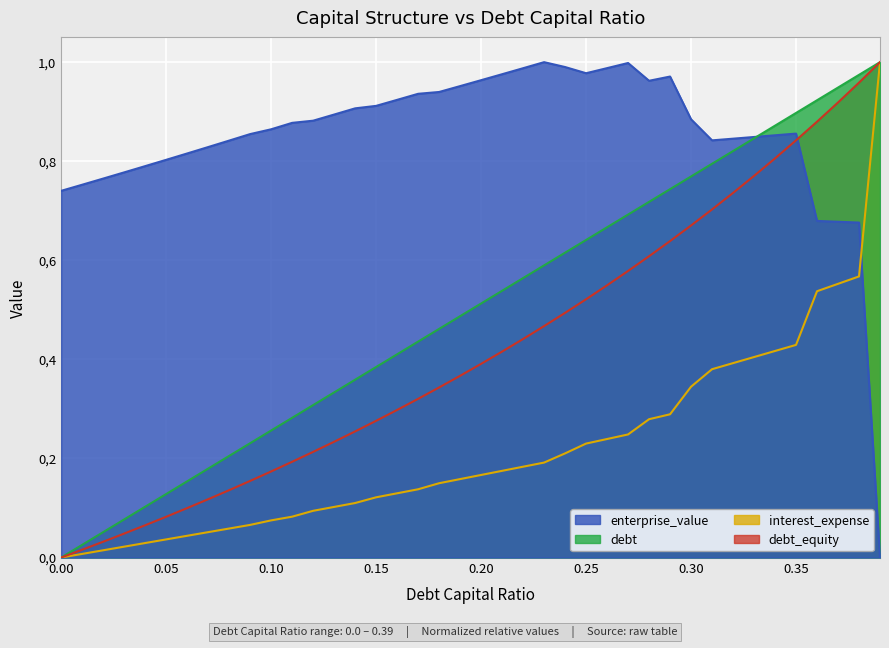

Reading left to right, what are all the values shown in this chart?

debt_capital: 0.0=0.0	0.01=0.0	0.02=0.1	0.03=0.1	0.04=0.1	0.05=0.1	0.06=0.2	0.07=0.2	0.08=0.2	0.09=0.2	0.1=0.3	0.11=0.3	0.12=0.3	0.13=0.3	0.14=0.4	0.15=0.4	0.16=0.4	0.17=0.4	0.18=0.5	0.19=0.5	0.2=0.5	0.21=0.5	0.22=0.6	0.23=0.6	0.24=0.6	0.25=0.6	0.26=0.7	0.27=0.7	0.28=0.7	0.29=0.7	0.3=0.8	0.31=0.8	0.32=0.8	0.33=0.8	0.34=0.9	0.35=0.9	0.36=0.9	0.37=0.9	0.38=1.0	0.39=1.0
enterprise_value: 0.0=0.7	0.01=0.8	0.02=0.8	0.03=0.8	0.04=0.8	0.05=0.8	0.06=0.8	0.07=0.8	0.08=0.8	0.09=0.9	0.1=0.9	0.11=0.9	0.12=0.9	0.13=0.9	0.14=0.9	0.15=0.9	0.16=0.9	0.17=0.9	0.18=0.9	0.19=1.0	0.2=1.0	0.21=1.0	0.22=1.0	0.23=1.0	0.24=1.0	0.25=1.0	0.26=1.0	0.27=1.0	0.28=1.0	0.29=1.0	0.3=0.9	0.31=0.8	0.32=0.8	0.33=0.8	0.34=0.9	0.35=0.9	0.36=0.7	0.37=0.7	0.38=0.7	0.39=0.0
debt: 0.0=0.0	0.01=0.0	0.02=0.0	0.03=0.0	0.04=0.1	0.05=0.1	0.06=0.1	0.07=0.1	0.08=0.1	0.09=0.2	0.1=0.2	0.11=0.2	0.12=0.2	0.13=0.2	0.14=0.3	0.15=0.3	0.16=0.3	0.17=0.3	0.18=0.3	0.19=0.4	0.2=0.4	0.21=0.4	0.22=0.4	0.23=0.5	0.24=0.5	0.25=0.5	0.26=0.5	0.27=0.6	0.28=0.6	0.29=0.6	0.3=0.7	0.31=0.7	0.32=0.7	0.33=0.8	0.34=0.8	0.35=0.8	0.36=0.9	0.37=0.9	0.38=1.0	0.39=1.0
interest_expense: 0.0=0.0	0.01=0.0	0.02=0.0	0.03=0.0	0.04=0.0	0.05=0.0	0.06=0.0	0.07=0.1	0.08=0.1	0.09=0.1	0.1=0.1	0.11=0.1	0.12=0.1	0.13=0.1	0.14=0.1	0.15=0.1	0.16=0.1	0.17=0.1	0.18=0.2	0.19=0.2	0.2=0.2	0.21=0.2	0.22=0.2	0.23=0.2	0.24=0.2	0.25=0.2	0.26=0.2	0.27=0.2	0.28=0.3	0.29=0.3	0.3=0.3	0.31=0.4	0.32=0.4	0.33=0.4	0.34=0.4	0.35=0.4	0.36=0.5	0.37=0.6	0.38=0.6	0.39=1.0